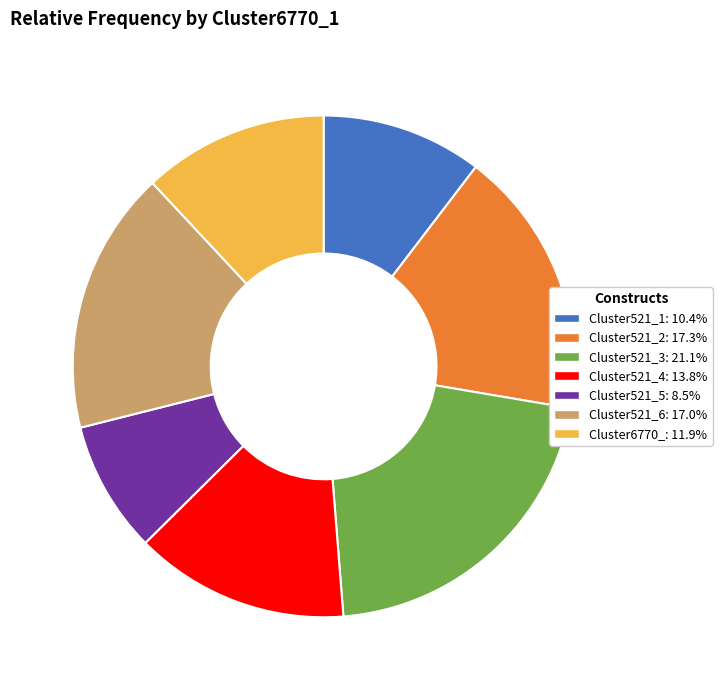

The Cluster521_4 slice represents 14% of the pie. True or false?

True